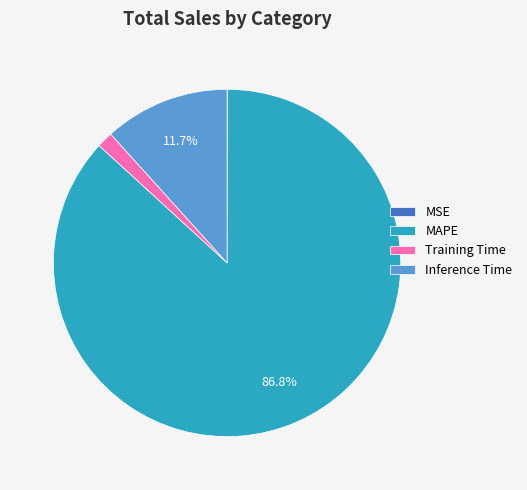

What is the majority slice?

MAPE